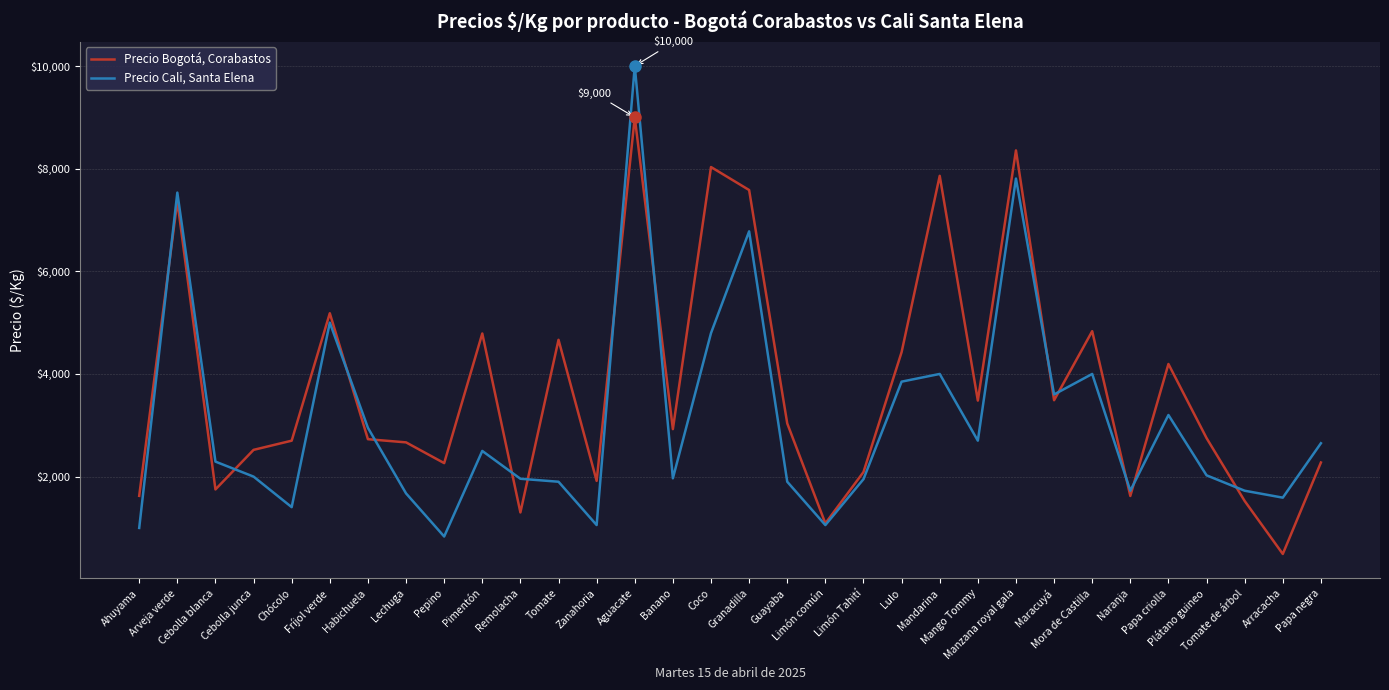

True or false: Precio Cali, Santa Elena has a value of 1900 at Guayaba.

True